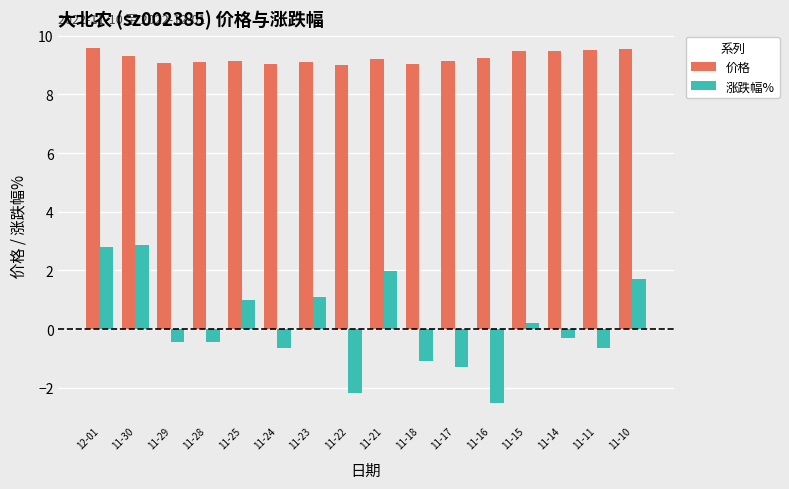

What is the value of the 价格 bar at the 9th from the left?

9.2